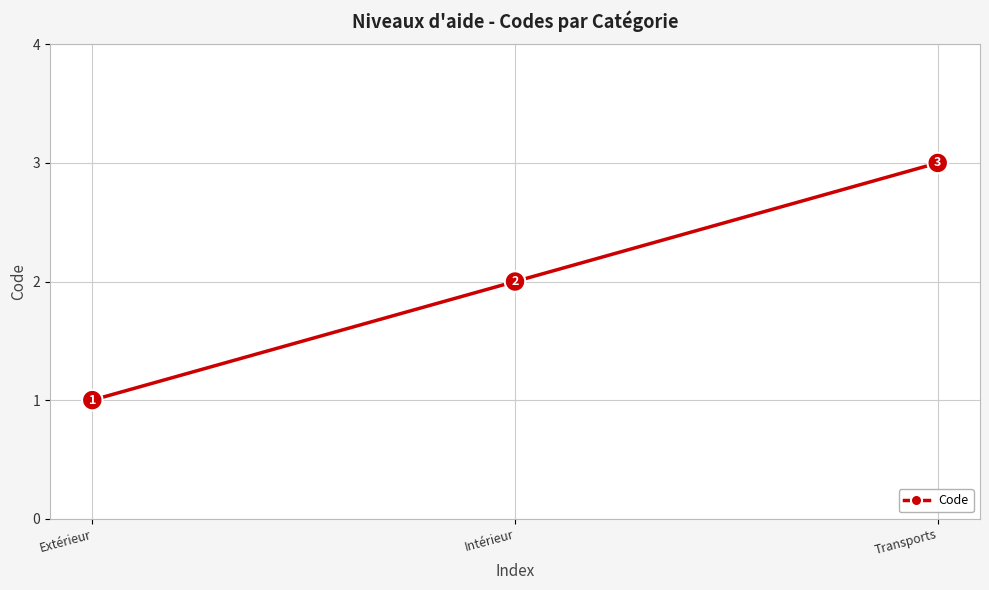

Is it true that the value at Extérieur is 2?

False